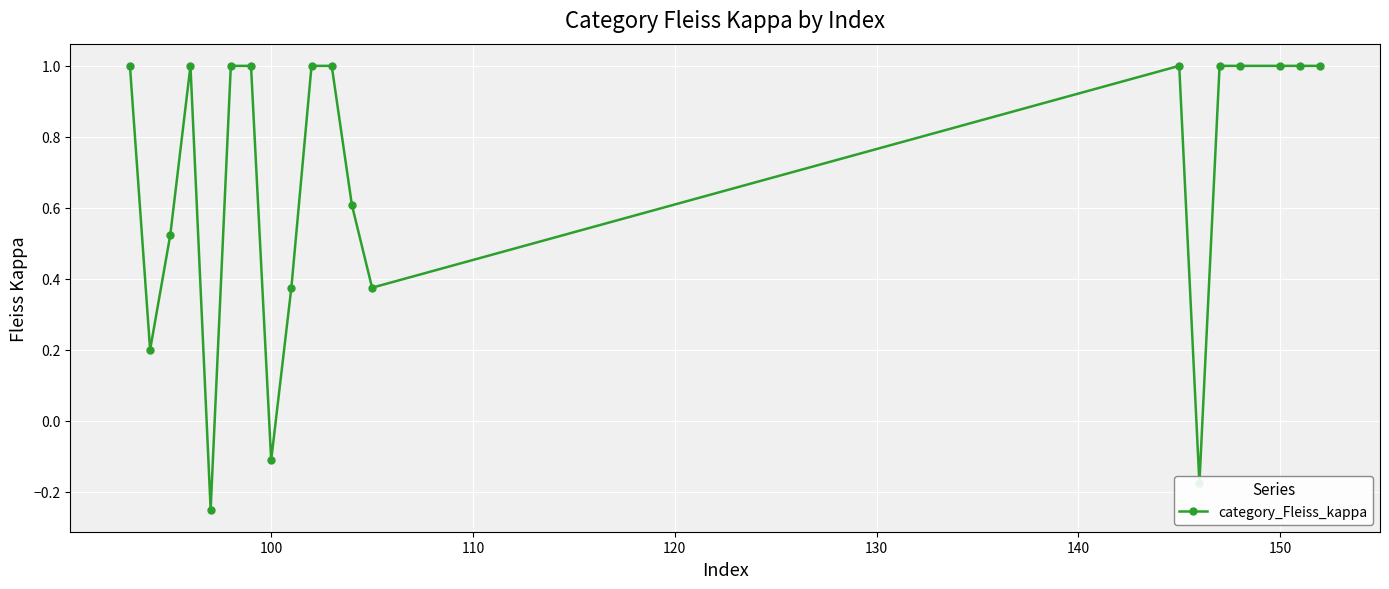

How many values are below zero?

3